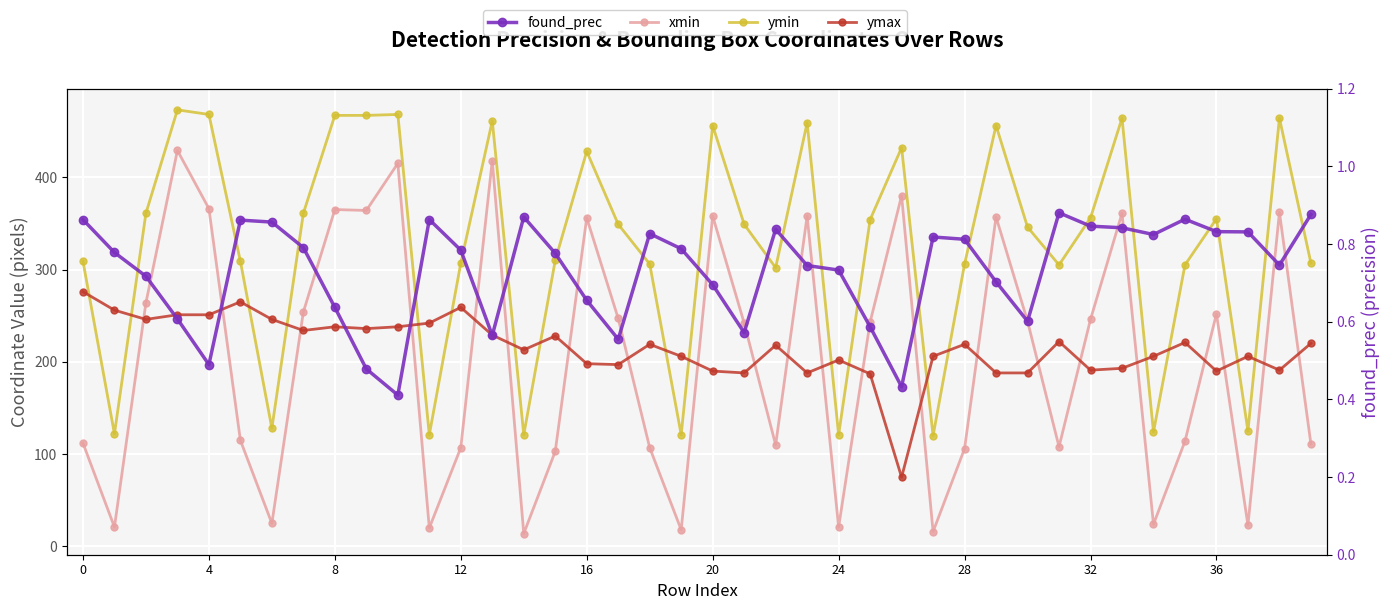

True or false: found_prec has a value of 0.5 at 23.

False